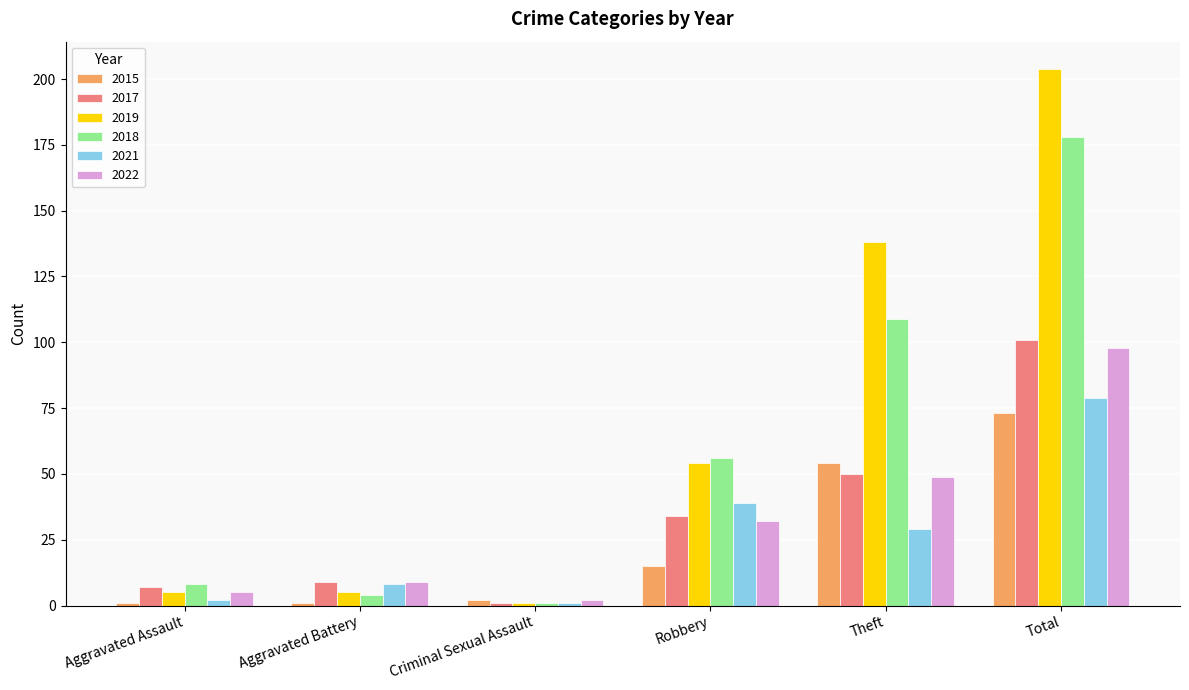

At Robbery, list the series in order from largest to smallest.

2018, 2019, 2021, 2017, 2022, 2015